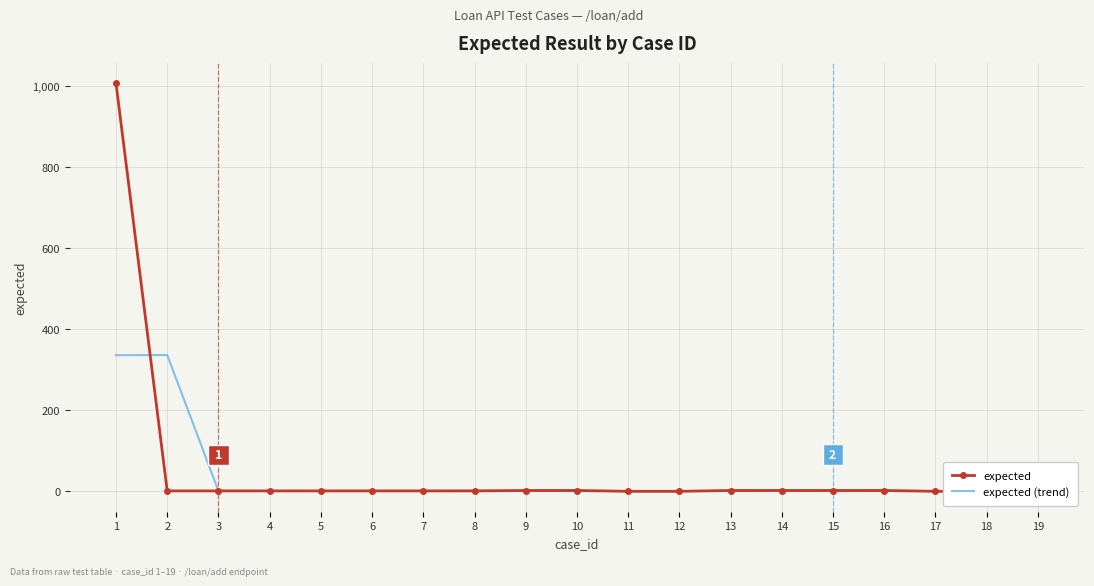

What is the value of the expected point at the 5th from the left?

1.0